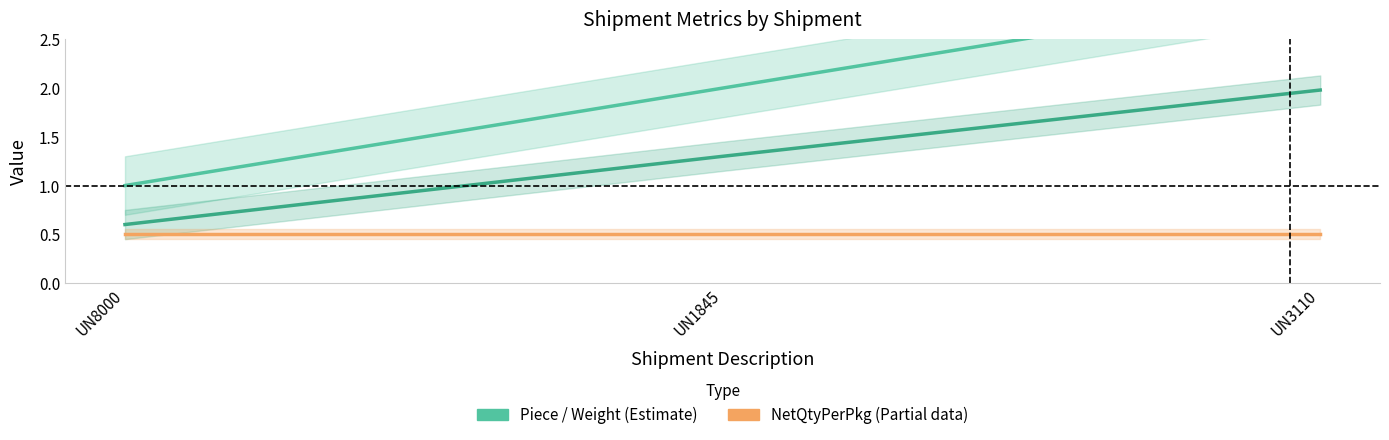

What is the difference between the maximum and minimum values in the Weight (÷50) series?

1.4